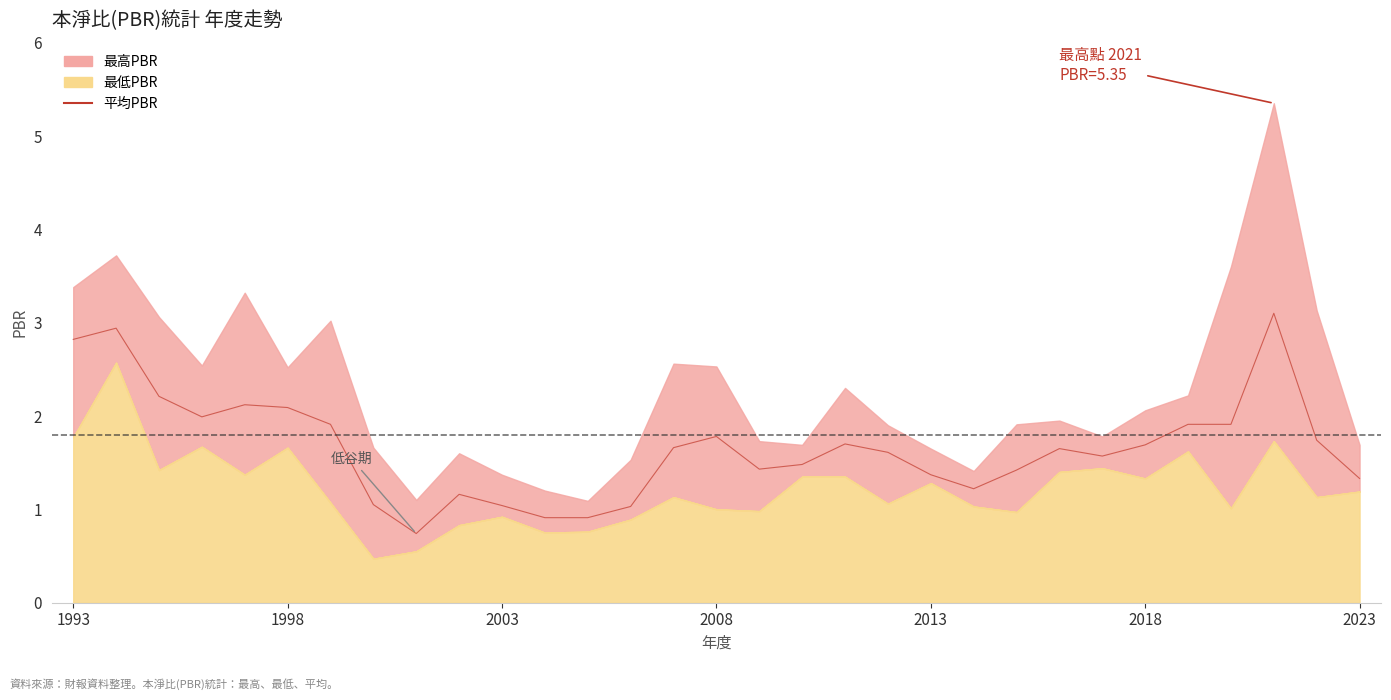

What is the change in value from 11 to 18?

+0.8